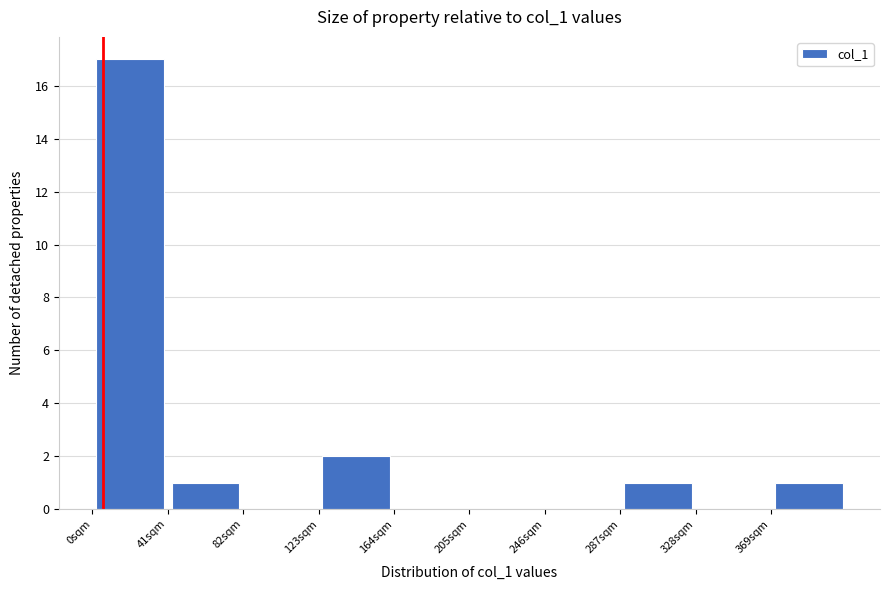

How tall is the bar that spans 40 to 80 on the x-axis? Neither the bar edges nor the heights are printed on the chart, so give them approximately, as read against the axes.

1